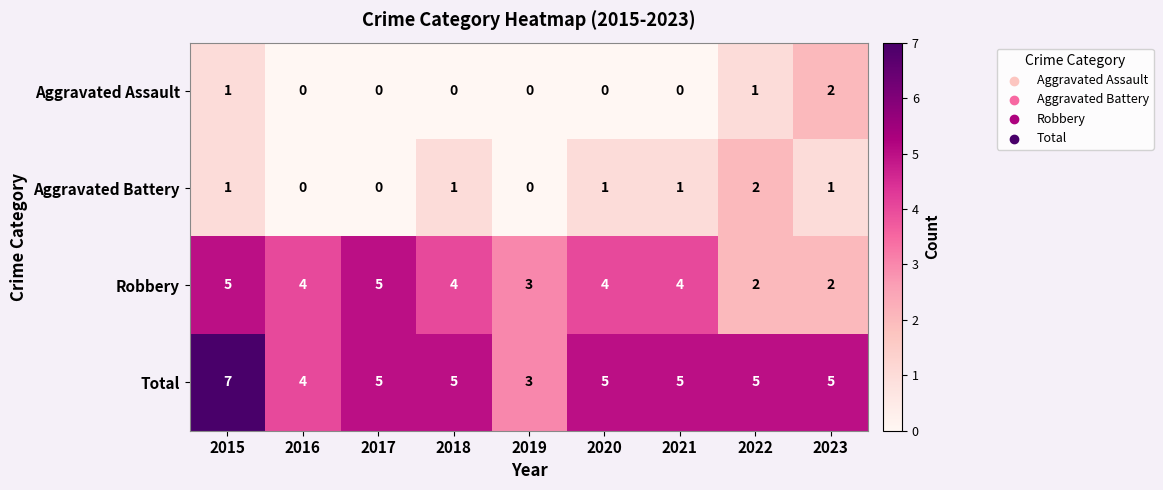

Rank the series at 2021 from lowest to highest value.

Aggravated Assault, Aggravated Battery, Robbery, Total